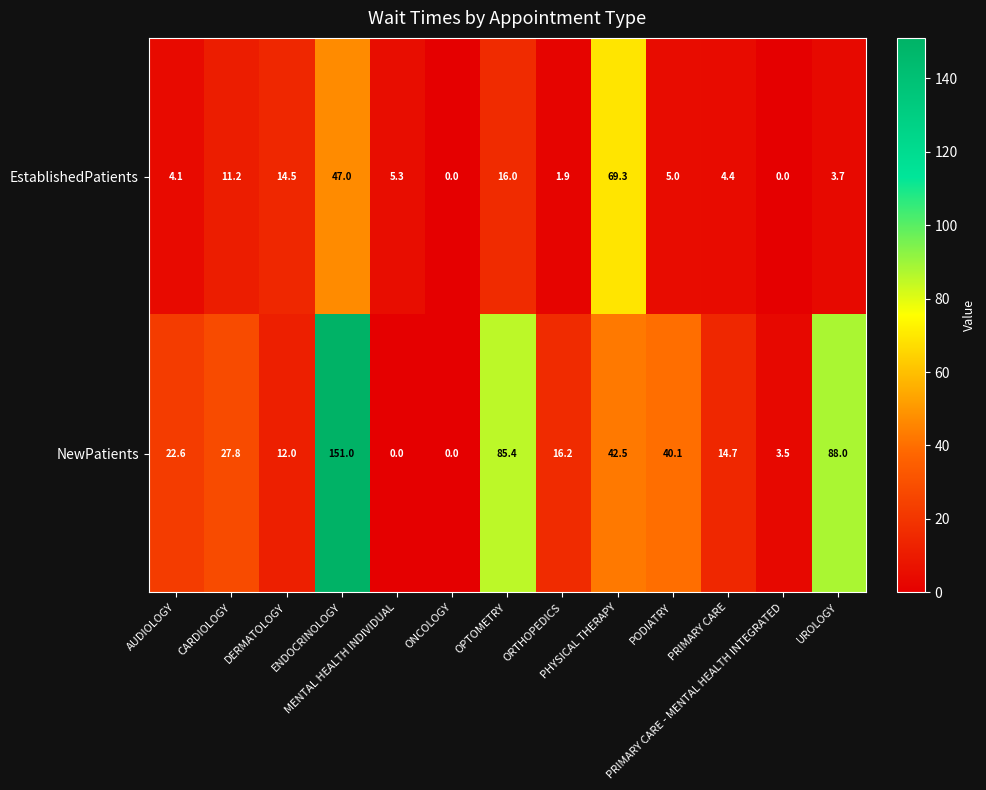

What is the difference between the maximum and minimum values in the NewPatients series?

151.0